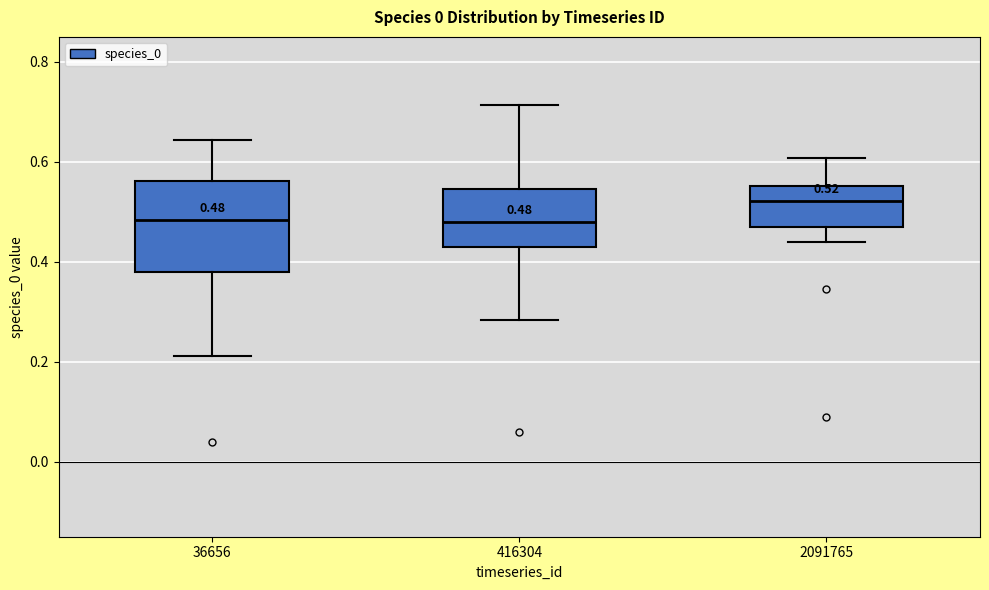

Which box is the tallest, from its lower edge to its upper edge?

36656